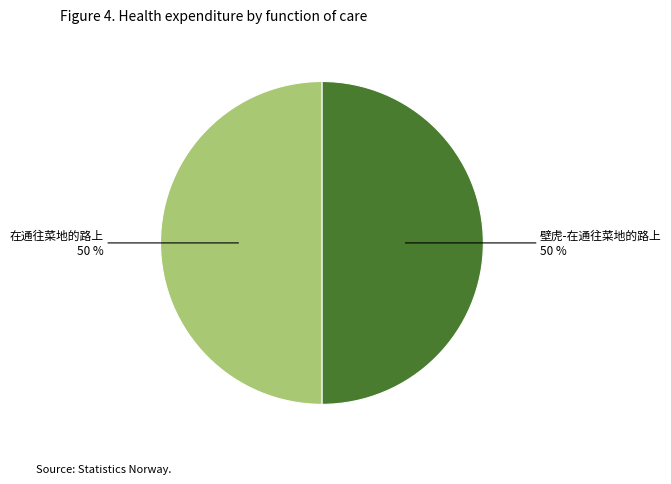

What percentage is the 壁虎-在通往菜地的路上 slice, to the nearest percent?

50%